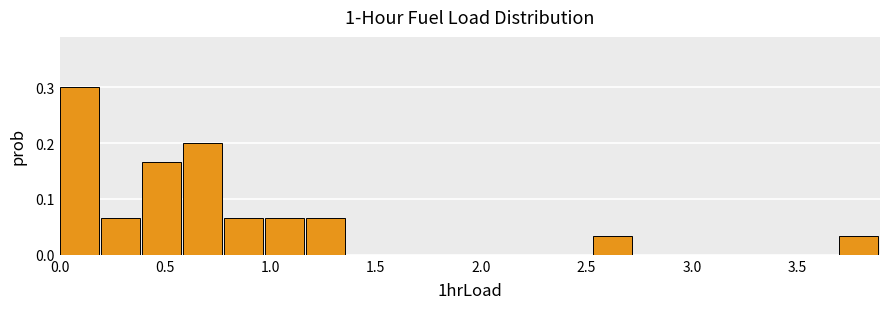

Read against the x-axis, roughly where is the centre of the tallest bar?

0.10